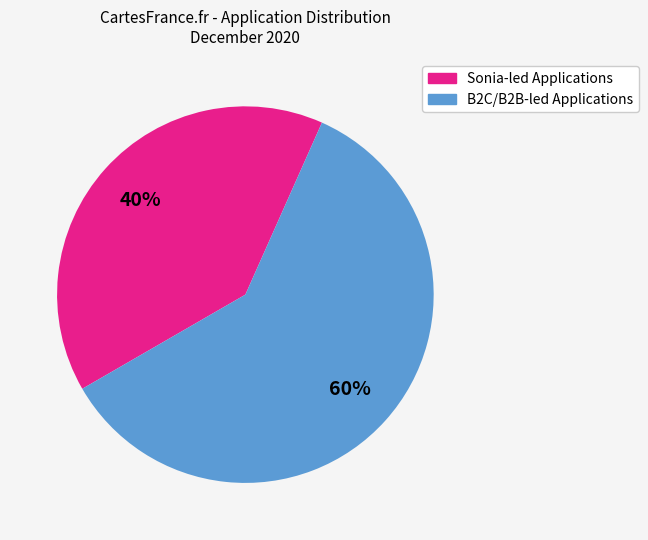

Does any single category account for the majority?

Yes